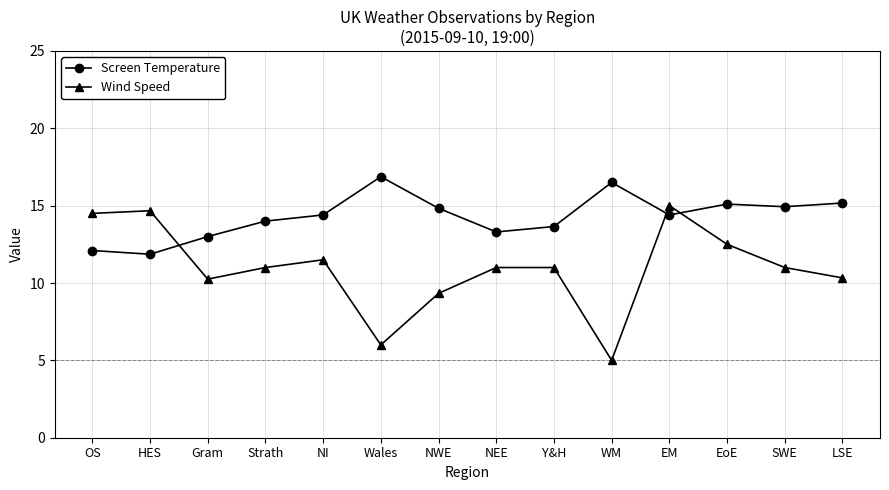

What value does the Wind Speed series have at NWE?

9.3